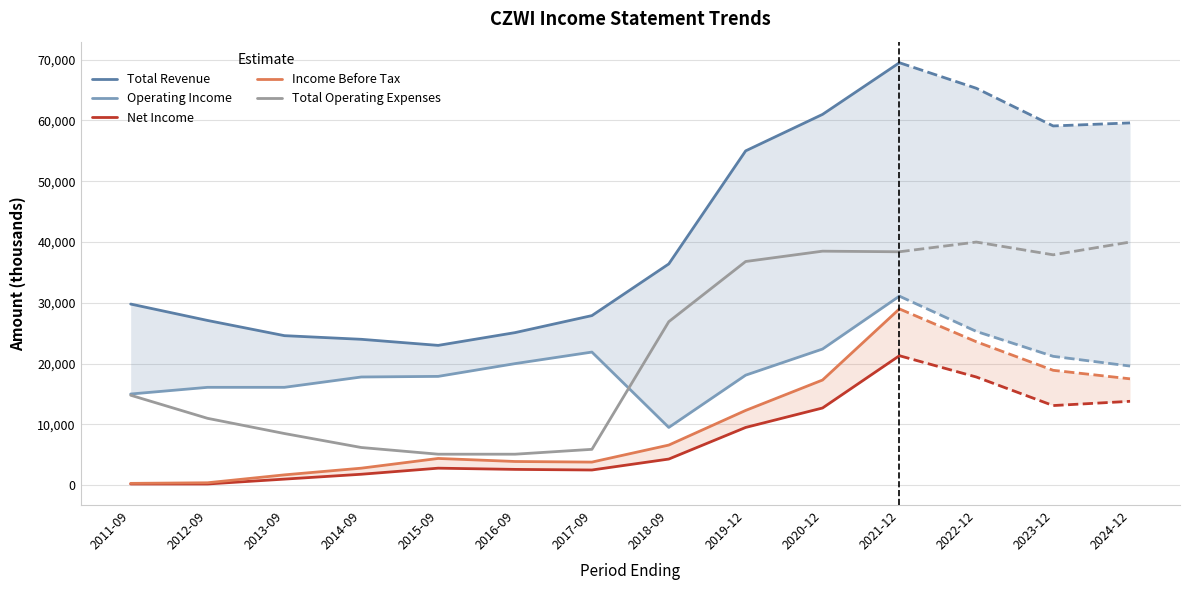

Is it true that Total Operating Expenses equals 3169 at 2014-09?

False